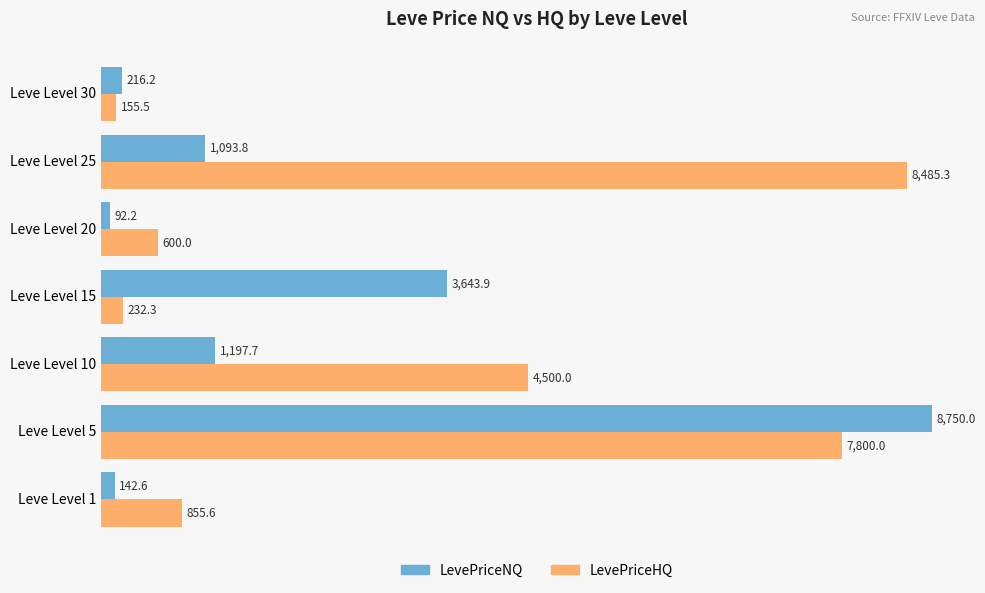

Between Leve Level 20 and Leve Level 30, which series saw the biggest shift?

LevePriceHQ